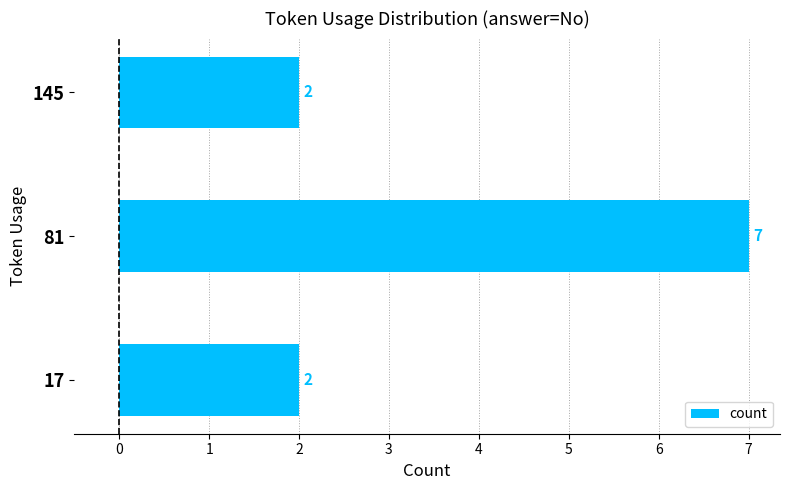

What is the greatest value displayed?

7